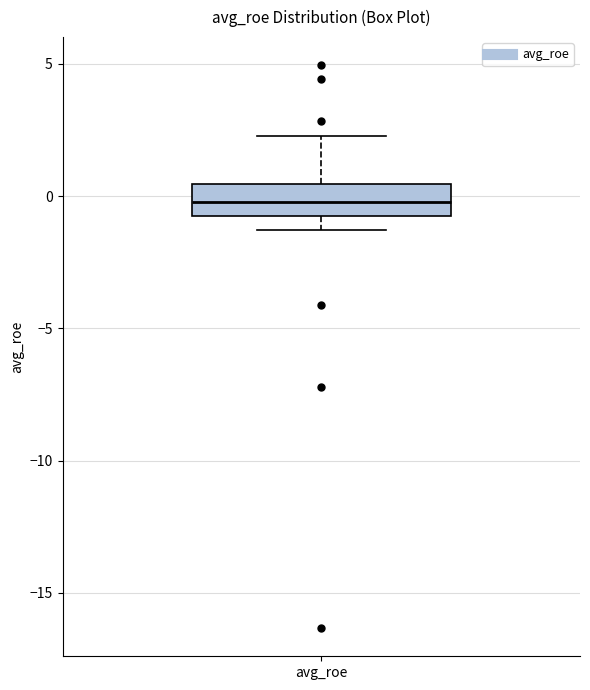

Read this box plot against the y-axis: the position of the median line, the range covered by the box, and the ends of both whiskers. The values are not printed on the chart, so give them approximately, as read against the axis.

median 0.0, box -1.0 to 0.5, whiskers -1.5 to 2.5